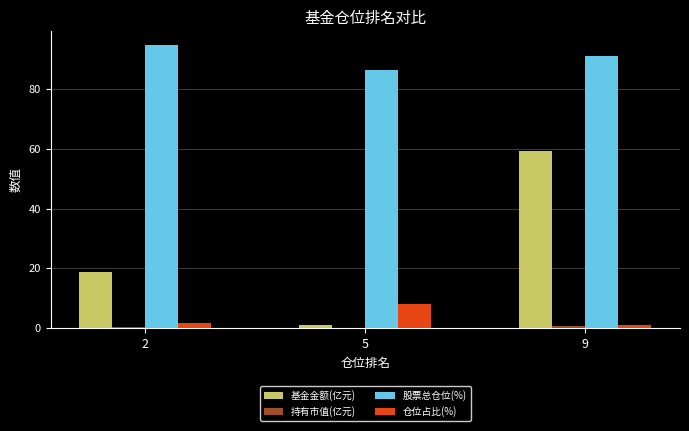

At which category is the sum across all series the highest?

9